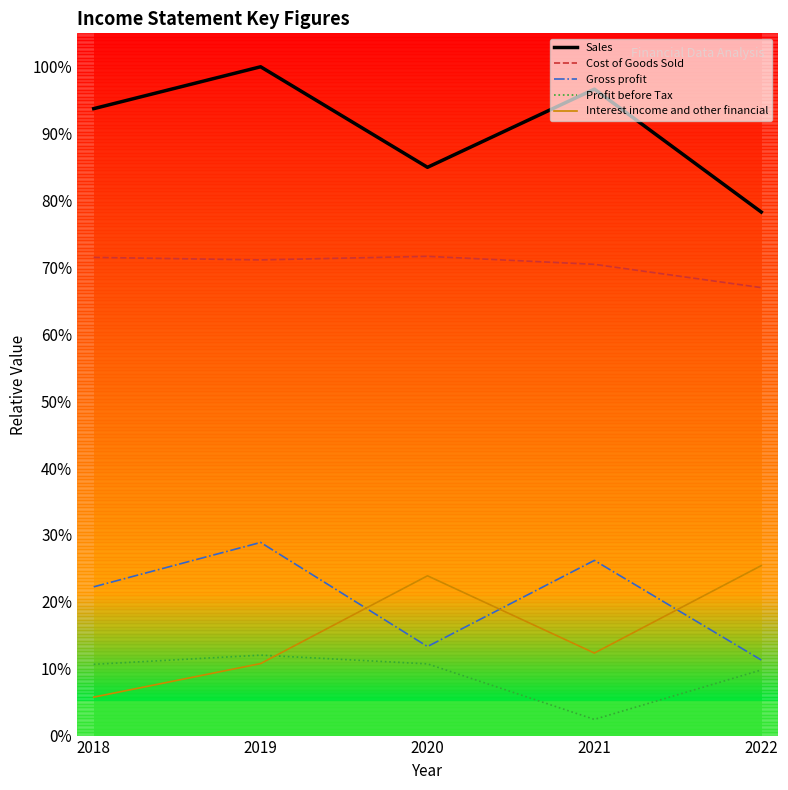

True or false: Gross profit has more than 0 points higher than both neighbors.

True